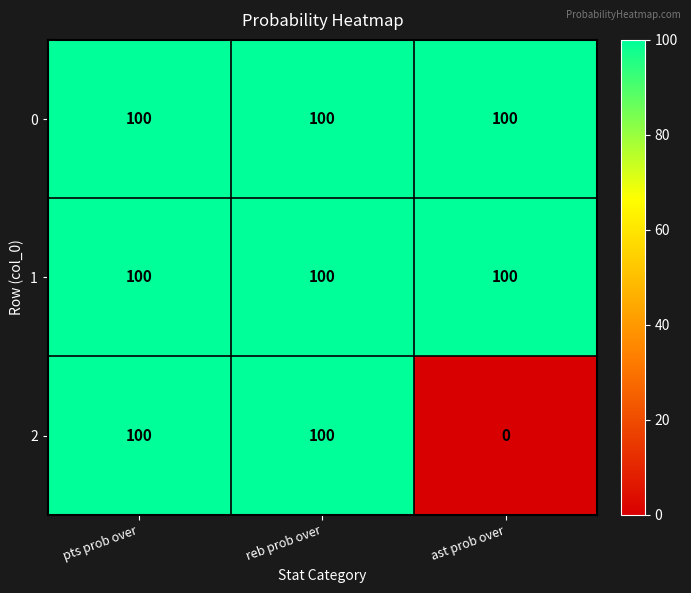

Is it true that 0 equals 135 at reb prob over?

False